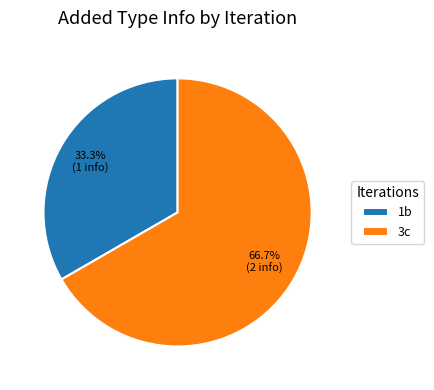

What is the smallest slice in the pie chart?

1b